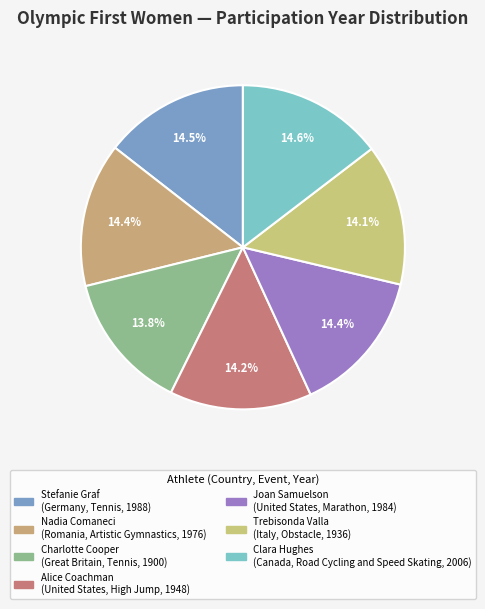

Count the number of slices in the pie.

7